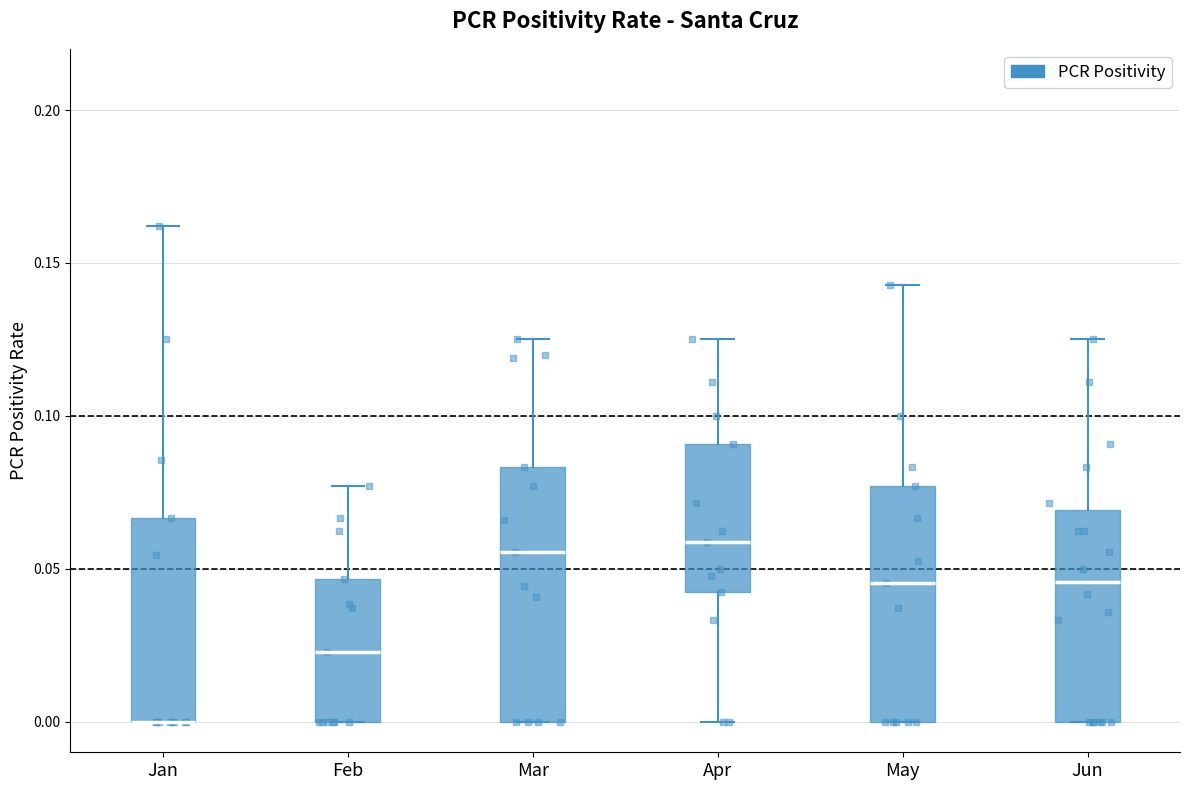

Reading left to right, read every box against the y-axis: the position of its median line, the range the box covers, and the ends of its whiskers. The values are not printed on the chart, so give them approximately, as read against the axis.

Jan: median 0.000 (drawn on the box's lower edge), box 0.000 to 0.065, whiskers 0.000 to 0.160
Feb: median 0.025, box 0.000 to 0.045, whiskers 0.000 to 0.075
Mar: median 0.055, box 0.000 to 0.085, whiskers 0.000 to 0.125
Apr: median 0.060, box 0.045 to 0.090, whiskers 0.000 to 0.125
May: median 0.045, box 0.000 to 0.075, whiskers 0.000 to 0.145
Jun: median 0.045, box 0.000 to 0.070, whiskers 0.000 to 0.125